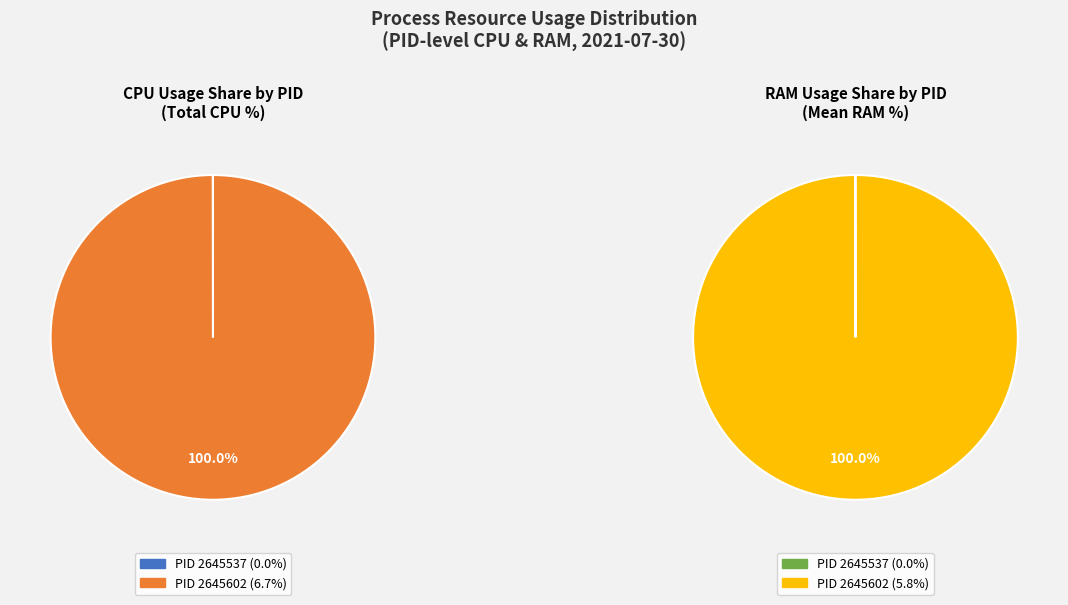

Rank the categories by value from lowest to highest.

2645537, 2645602